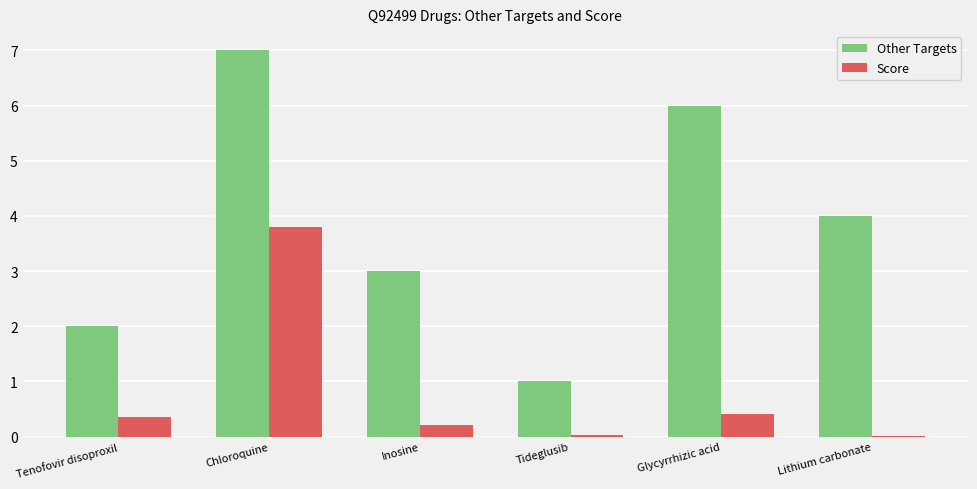

The value of Other Targets at Tideglusib is 1.4. True or false?

False